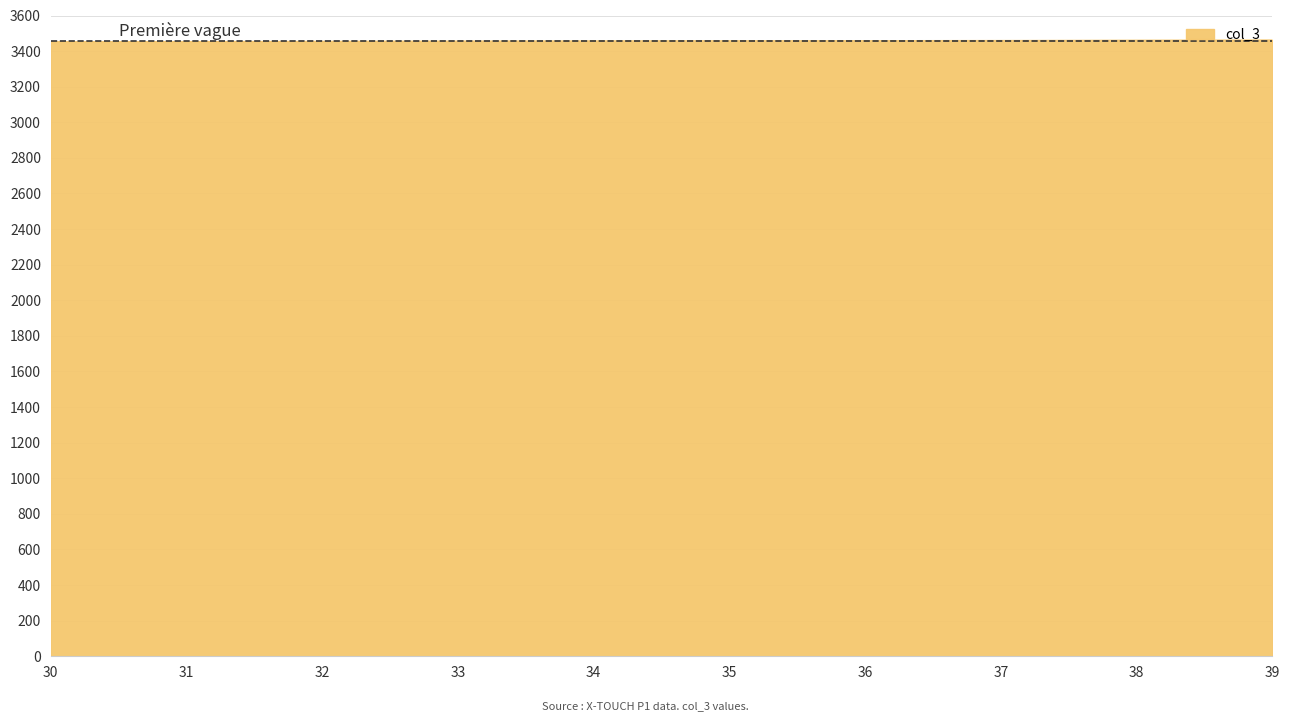

The value at 38 is 3462. True or false?

True